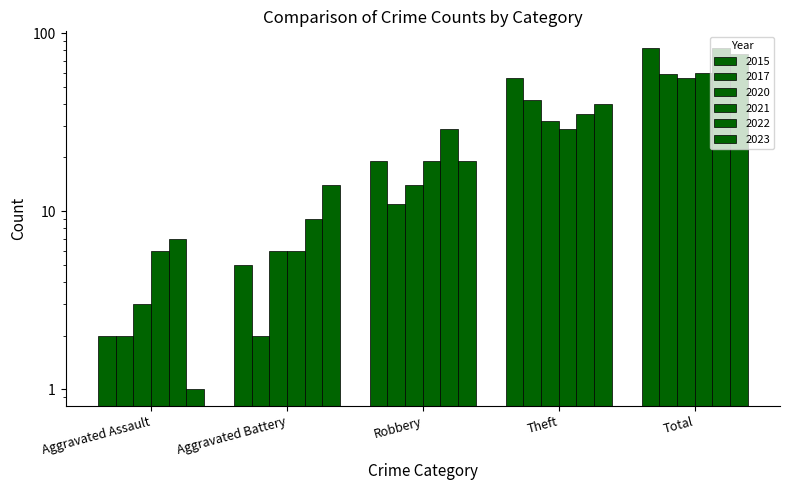

List the series in order of their peak value, lowest first.

2020, 2017, 2021, 2023, 2015, 2022